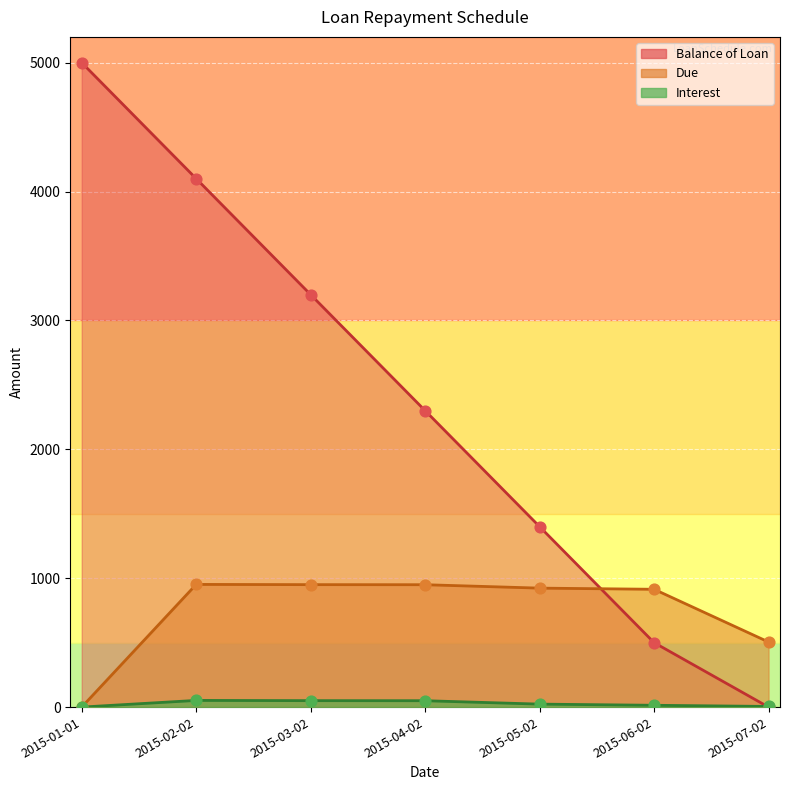

Which series has the largest total across all categories?

Balance of Loan